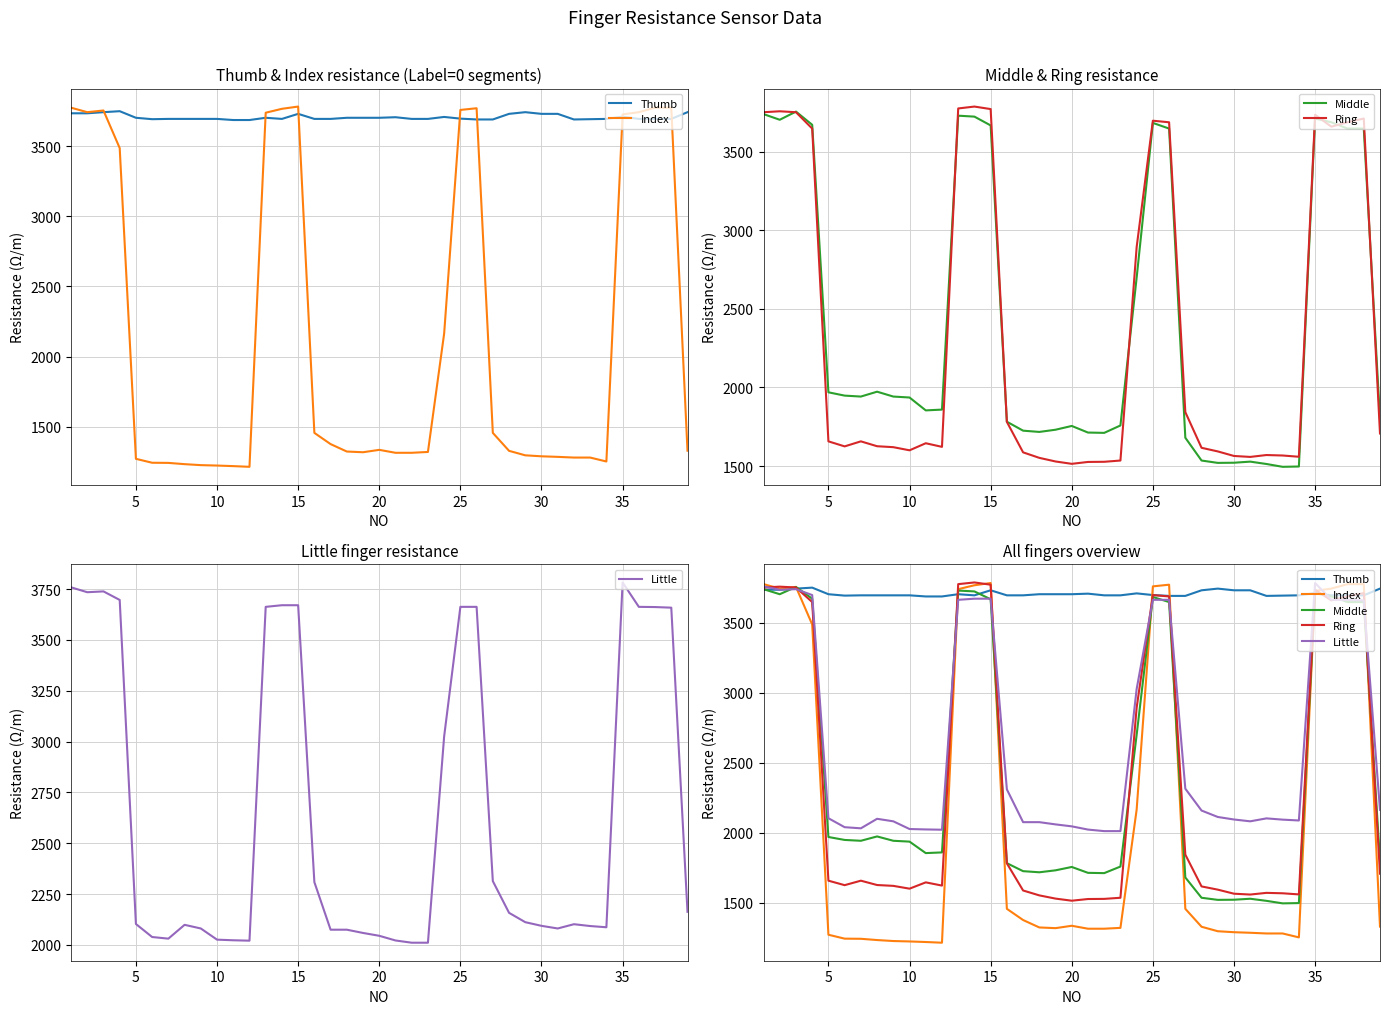

What is the lowest value of the Index series?

1214